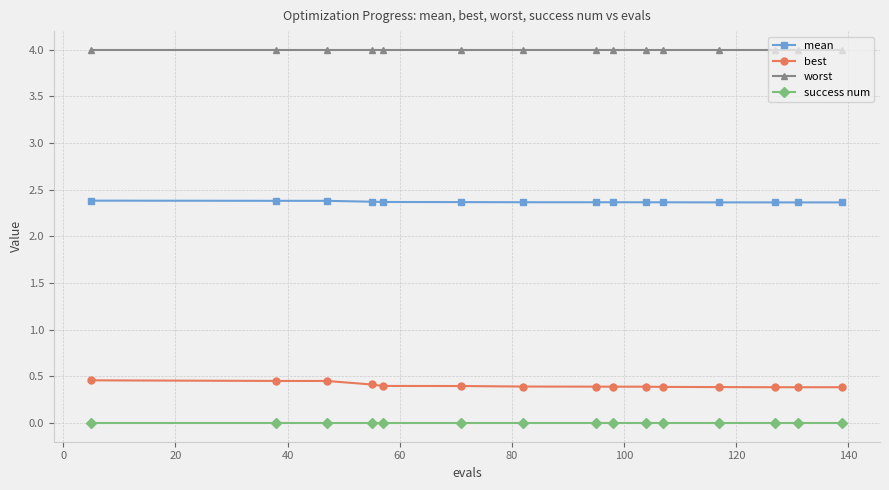

True or false: worst and mean intersect in this chart.

False